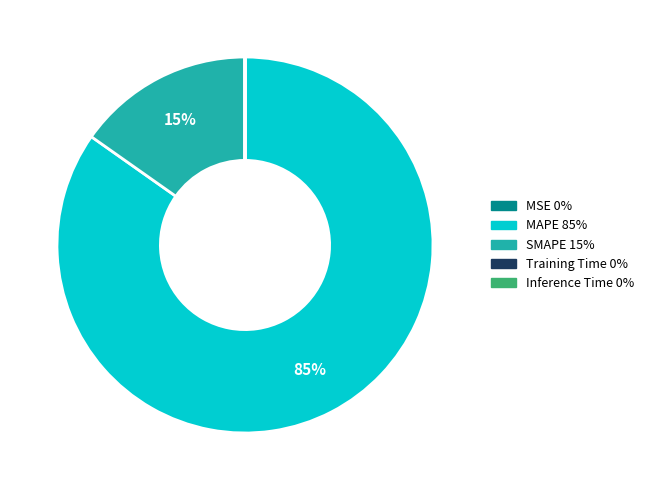

To the nearest percent, what is the difference between the largest and smallest slice percentages?

85%